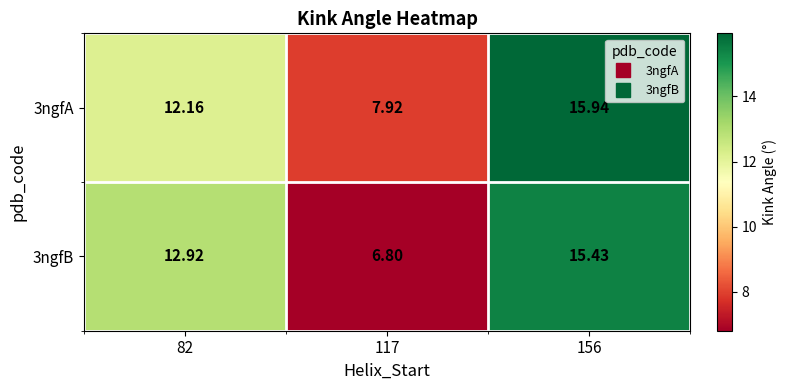

Is the value of 3ngfB at 117 greater than the value of 3ngfA at 82?

No